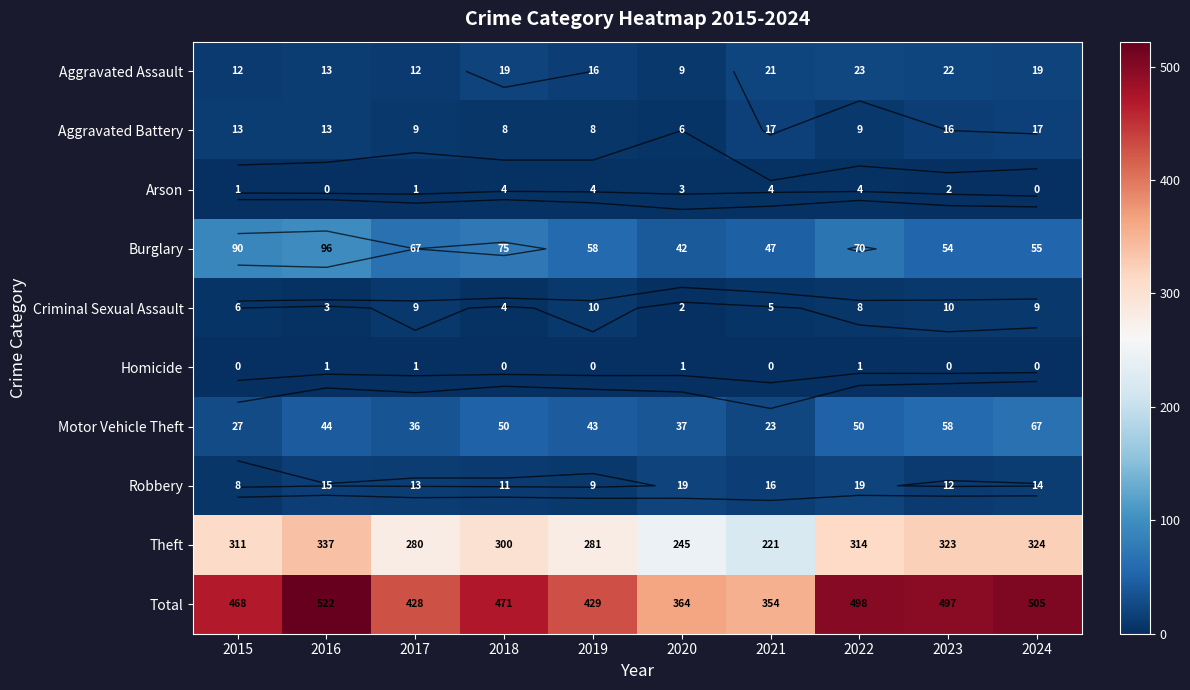

What is the spread (max minus min) of values at 2023?

497